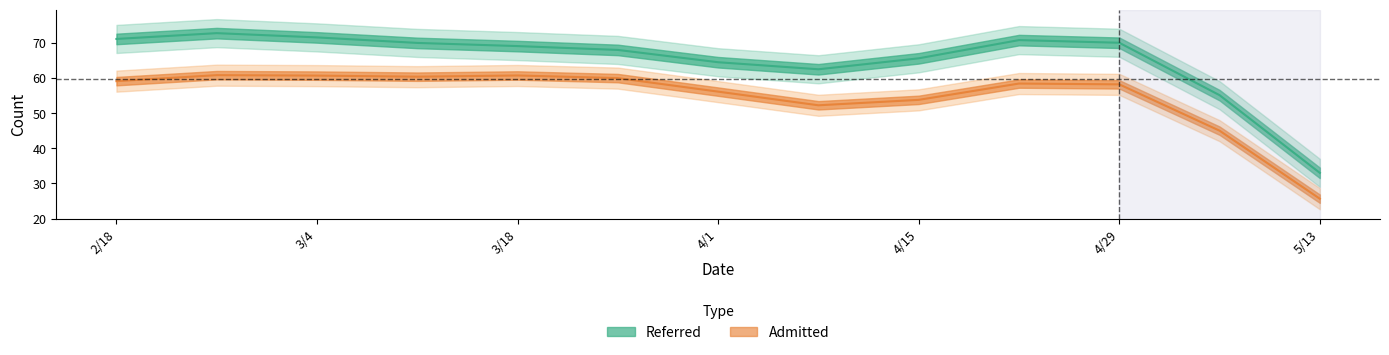

What is the label of the 6th point from the right?

4/8/2023